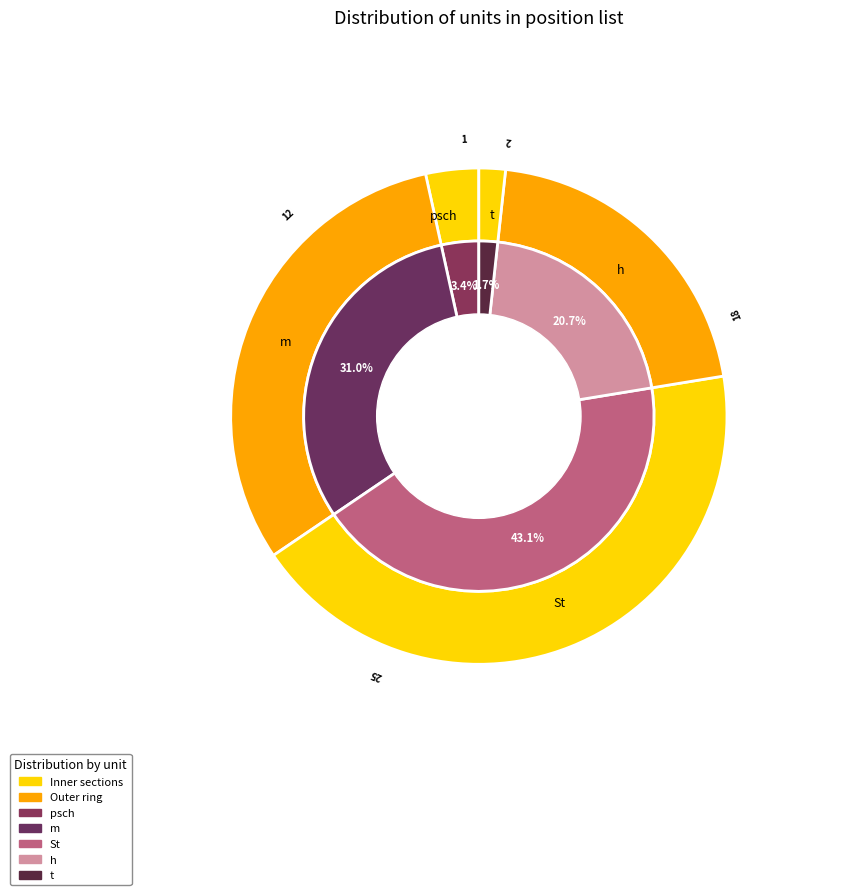

Does any single category account for the majority?

No